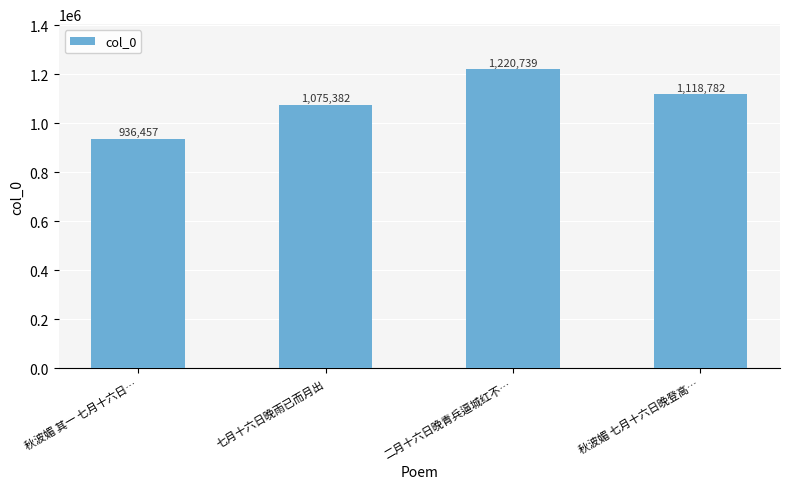

The value at 二月十六日晚青兵逼城红不… is 2128269. True or false?

False